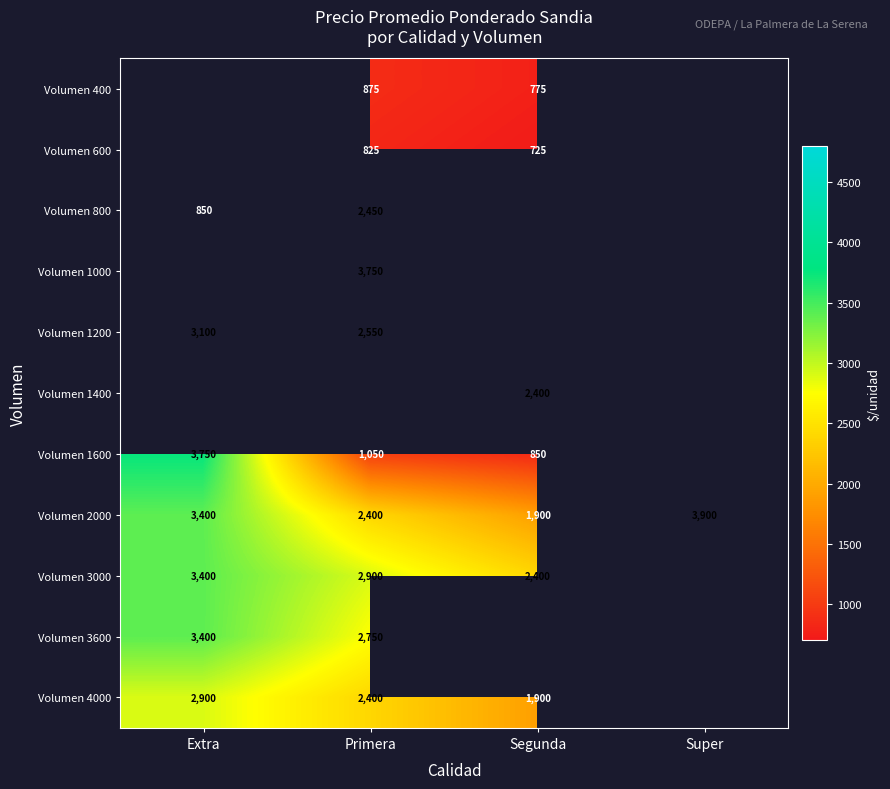

Which label corresponds to the largest value in the chart?

Super